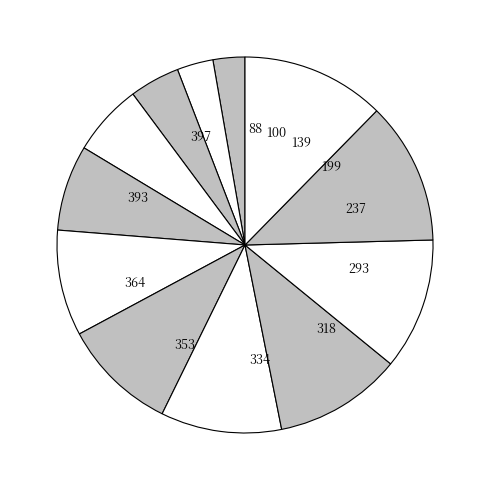

How many segments does this pie chart have?

12